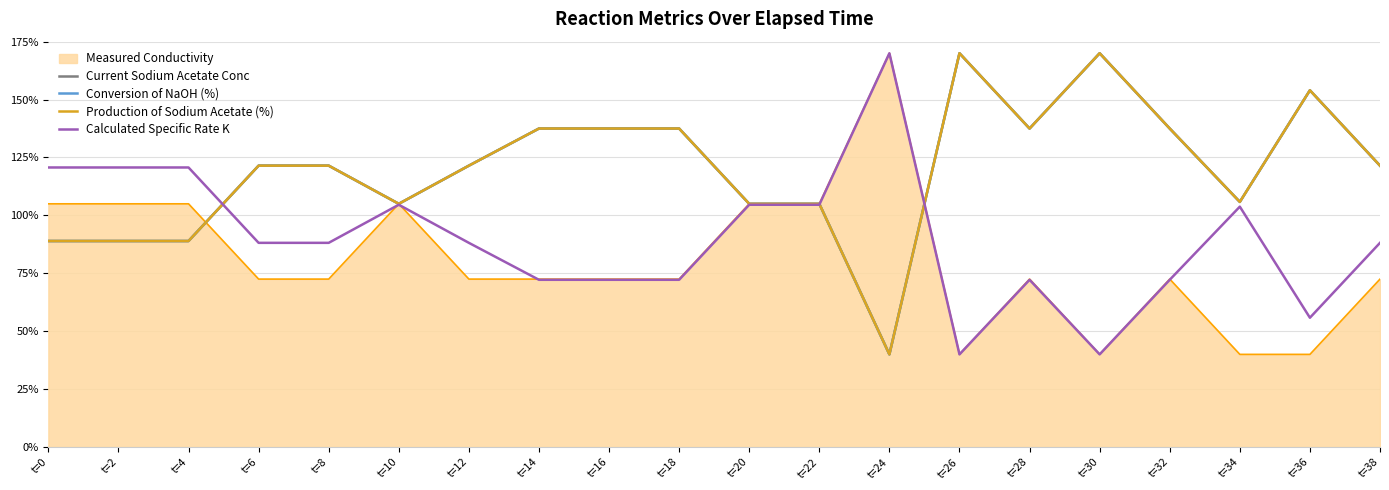

What is the value of the Current Sodium Acetate Conc point at the 19th from the left?

154.0